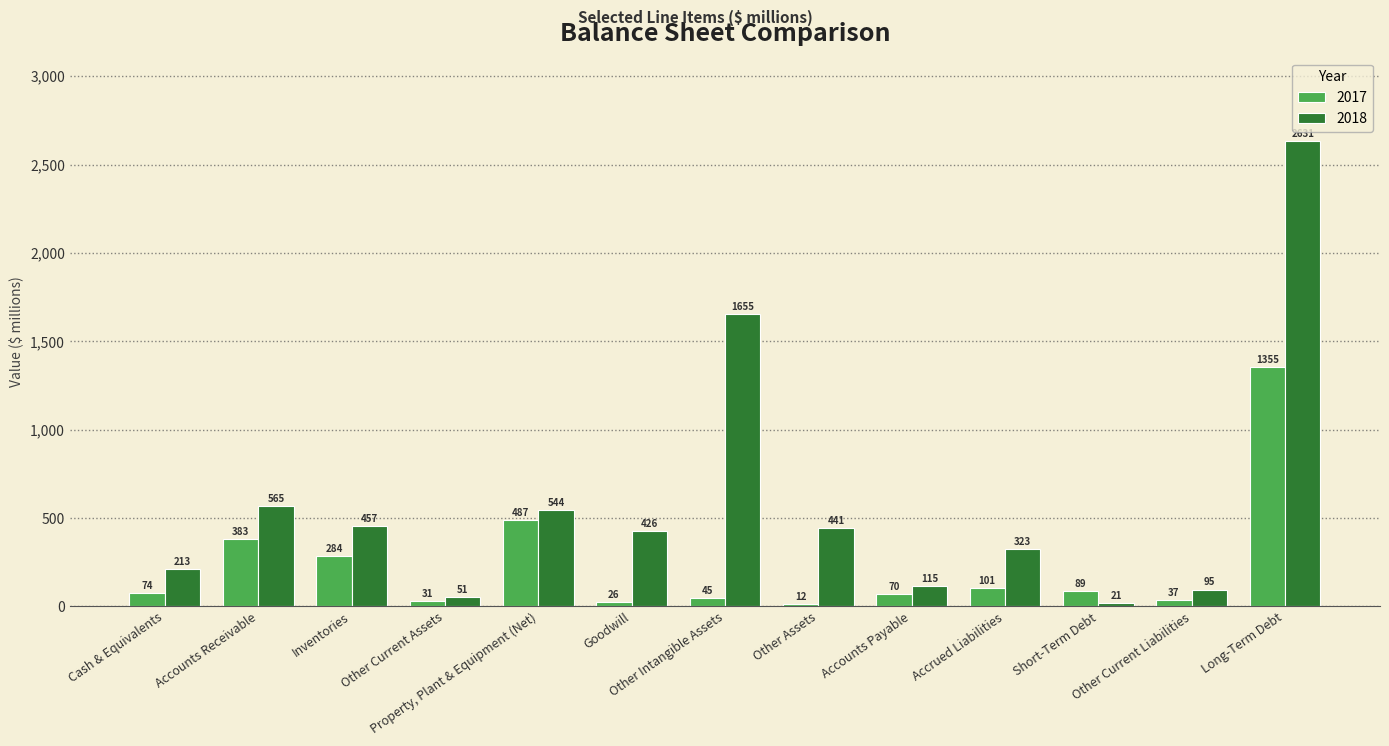

Rank the categories by 2018 value from lowest to highest.

Short-Term Debt, Other Current Assets, Other Current Liabilities, Accounts Payable, Cash & Equivalents, Accrued Liabilities, Goodwill, Other Assets, Inventories, Property, Plant & Equipment (Net), Accounts Receivable, Other Intangible Assets, Long-Term Debt